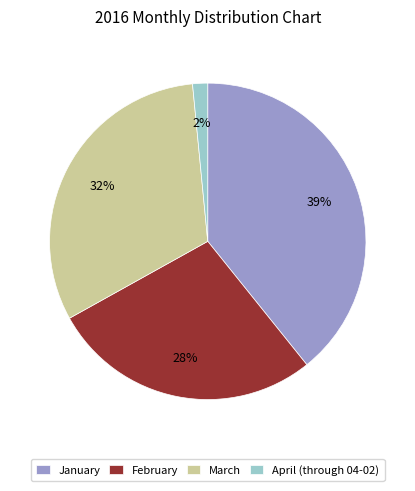

How many slices are in this pie chart?

4